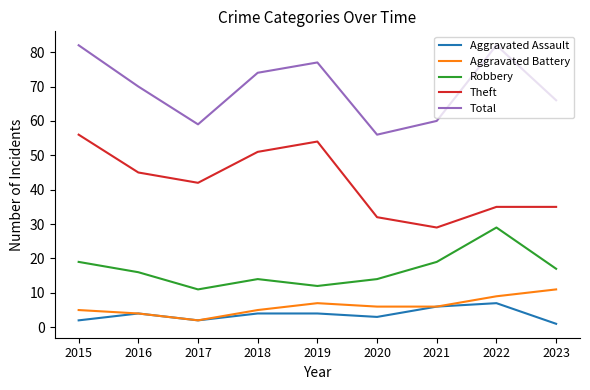

What are all the series names shown in the legend?

Aggravated Assault, Aggravated Battery, Robbery, Theft, Total